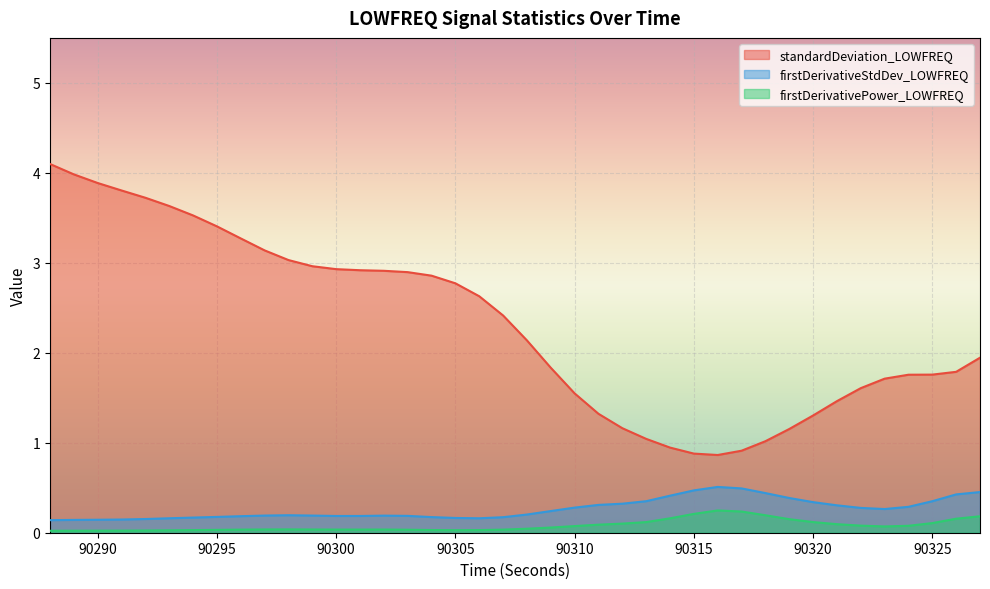

Count the number of categories in the chart.

40